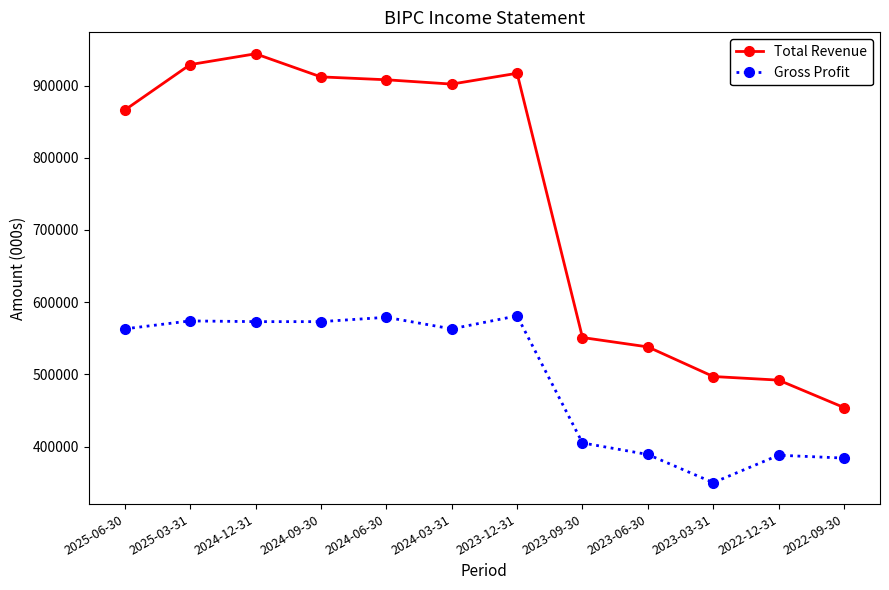

What is the minimum value for Gross Profit?

350000